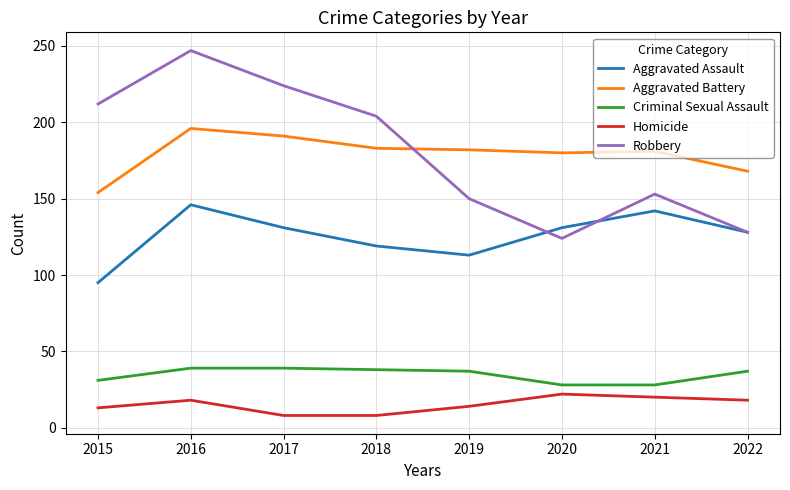

At which label does Aggravated Assault reach its minimum?

2015